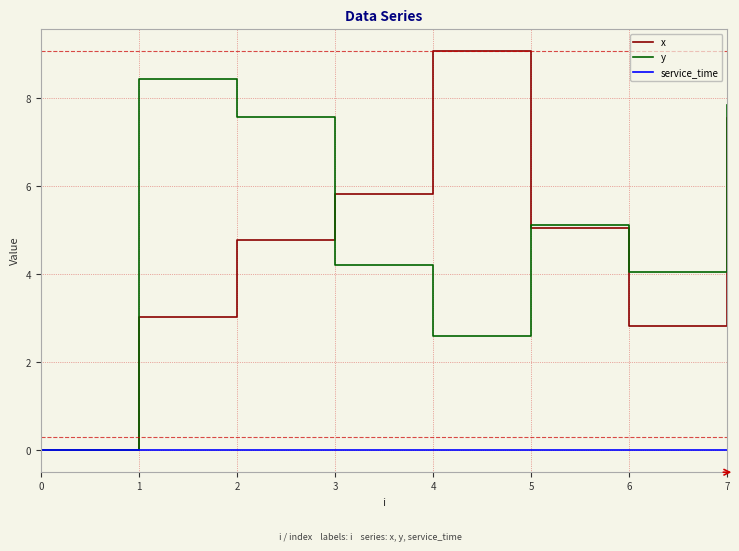

What is the spread (max minus min) of values at 2?

7.6